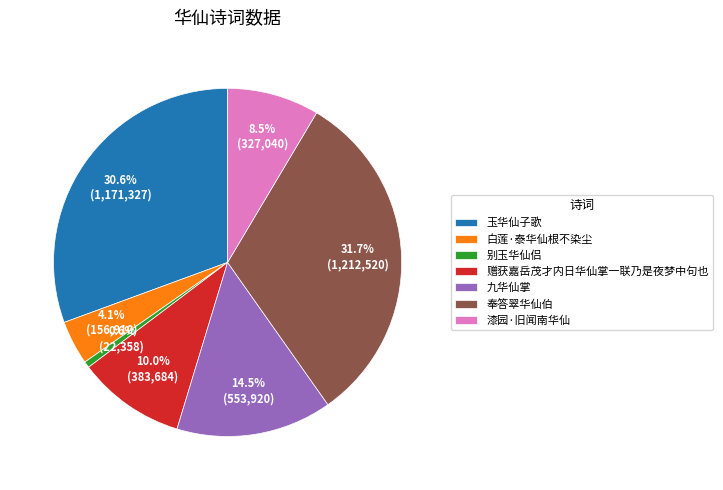

Do 赠获嘉岳茂才内日华仙掌一联乃是夜梦中句也 and 九华仙掌 together represent more than half of the pie?

No